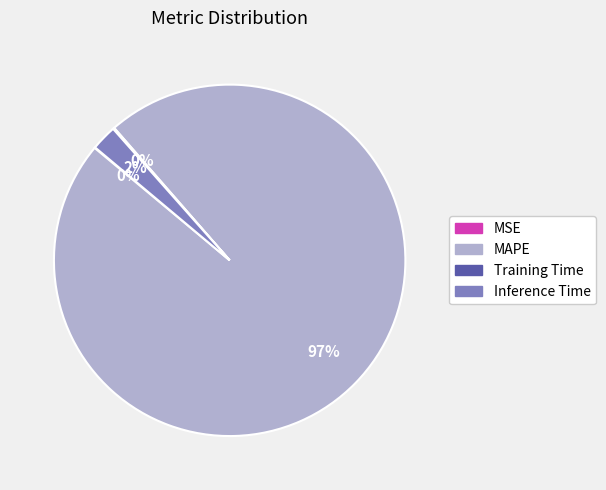

Is it true that MAPE is 97% of the pie?

True